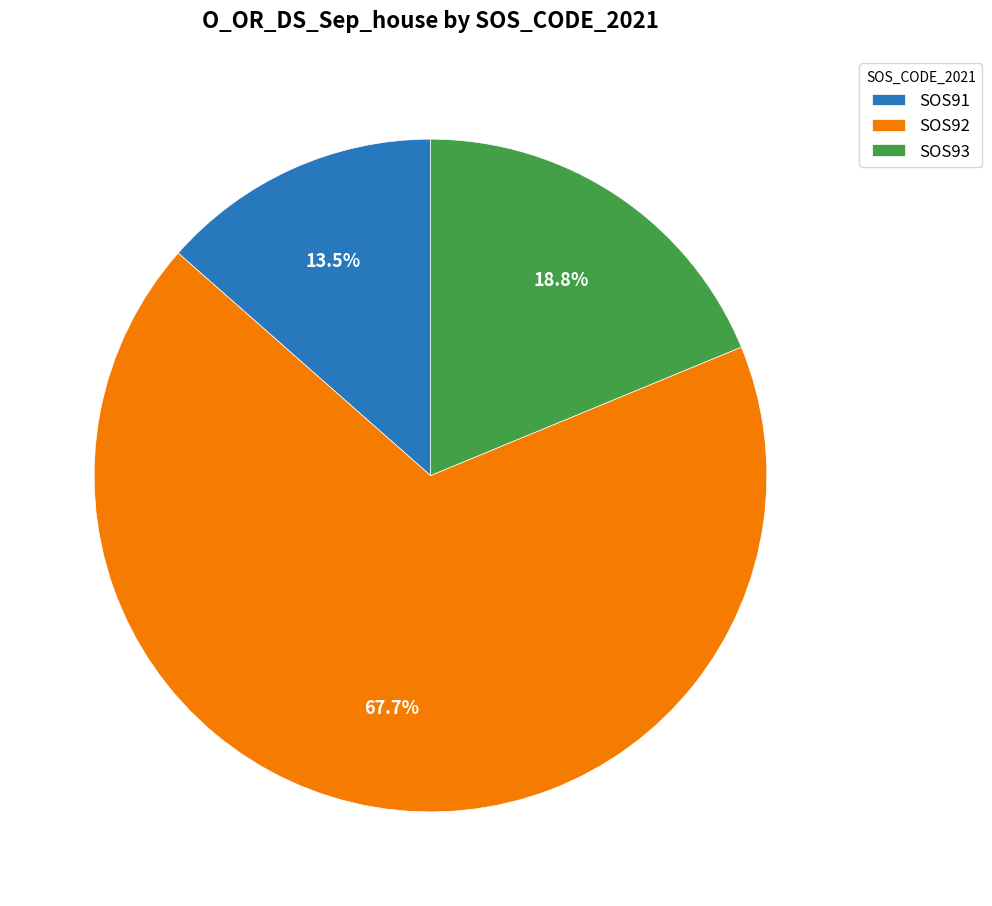

Which category accounts for the majority?

SOS92